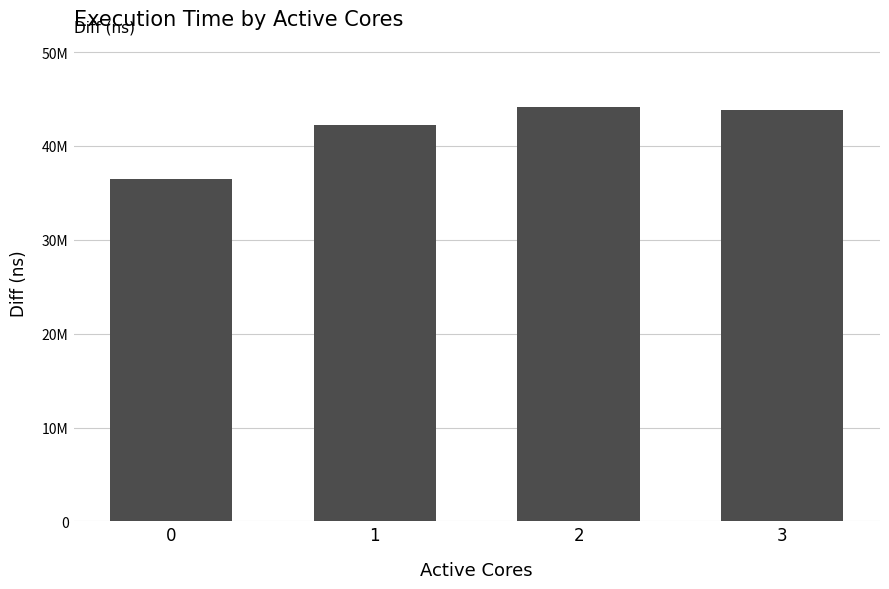

Rank the categories by value from lowest to highest.

0, 1, 3, 2